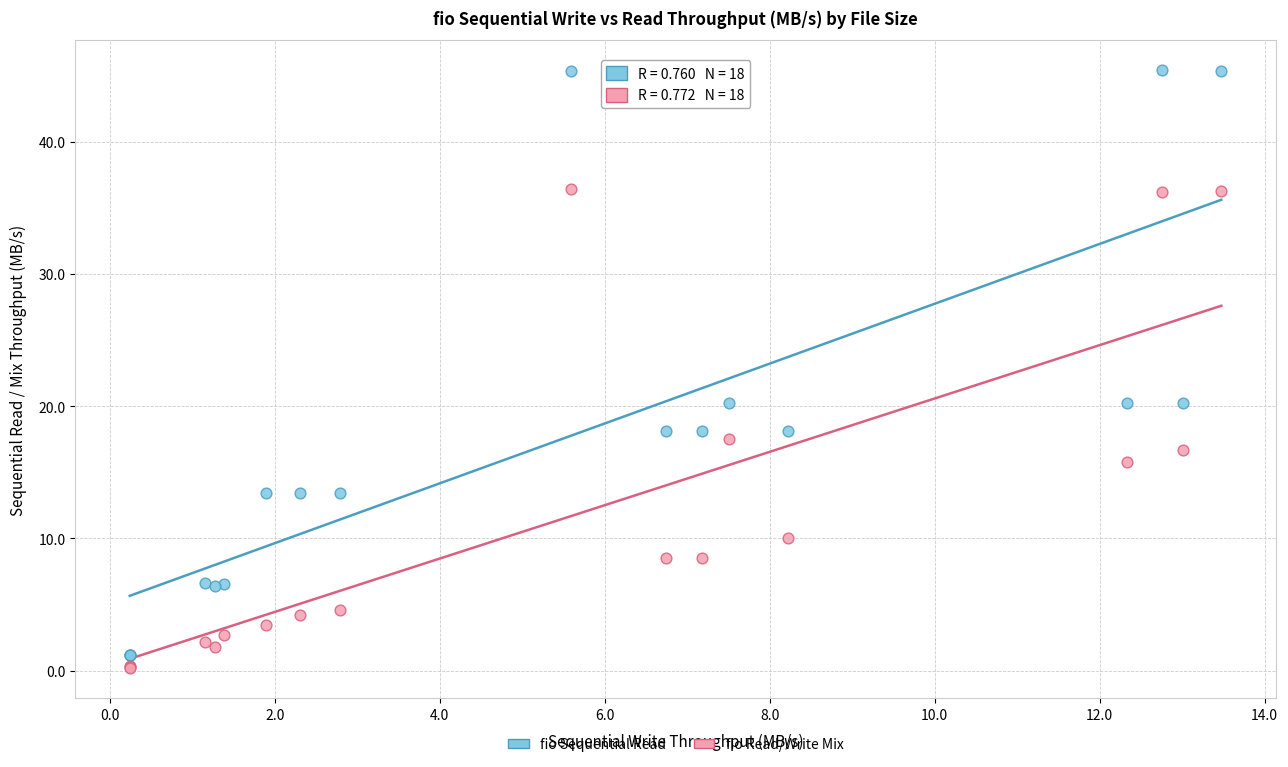

Which series reaches the maximum Y coordinate?

fio Sequential Read